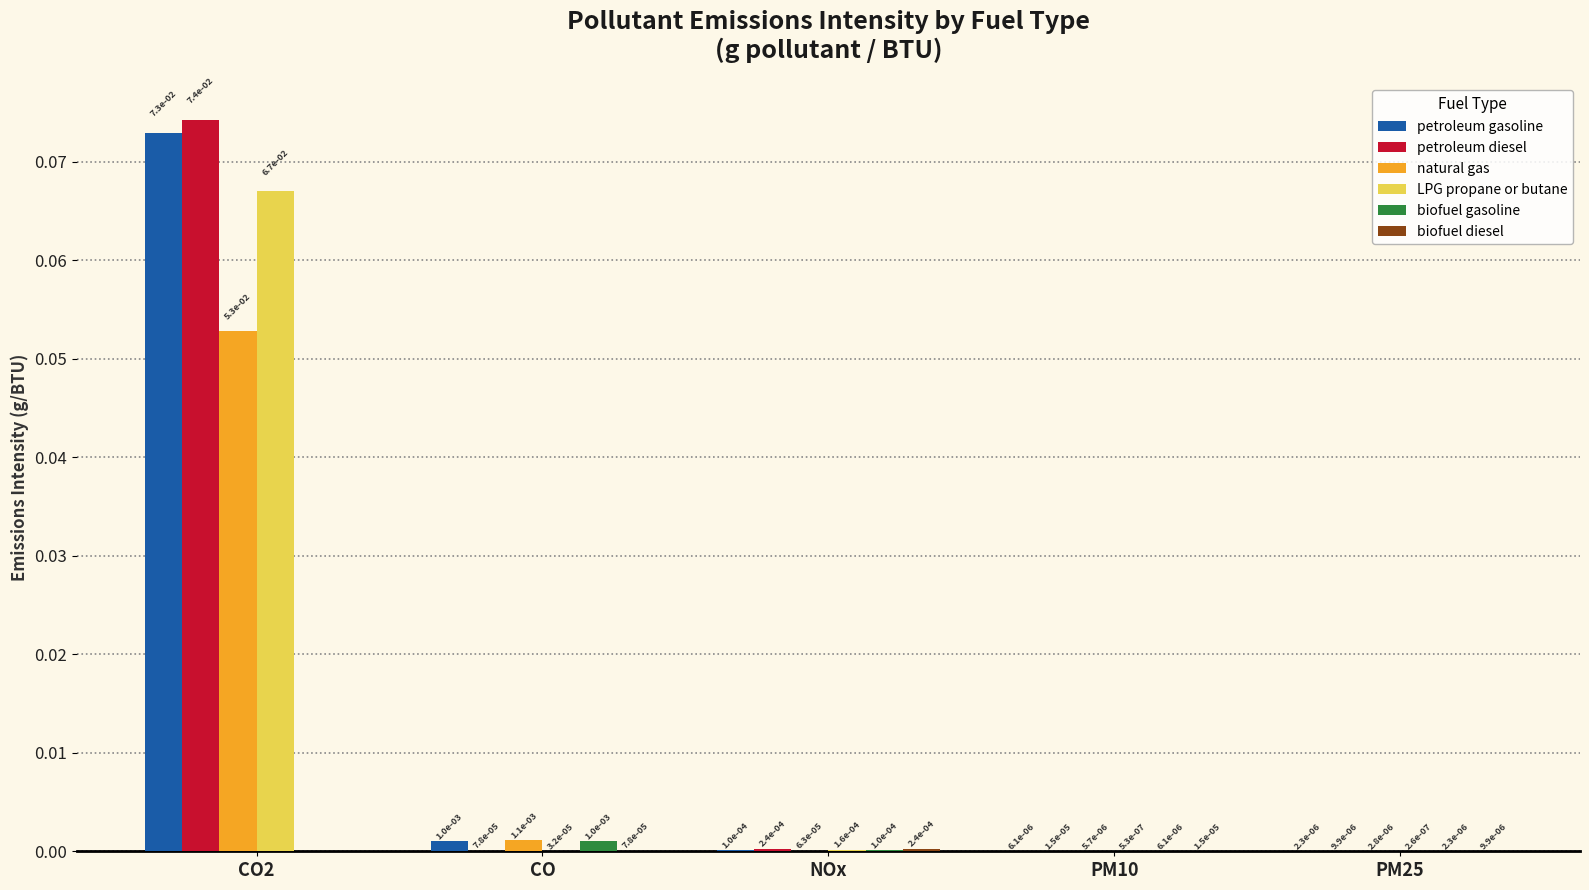

True or false: natural gas has a value of 0.0 at PM25.

True